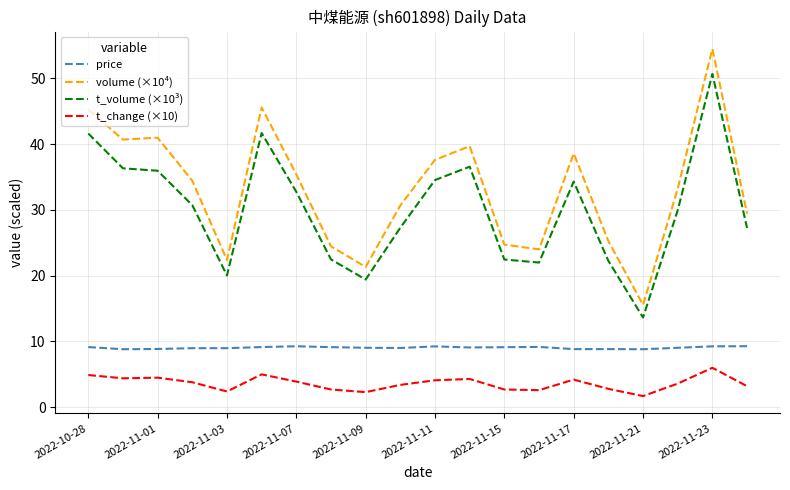

Which series has the widest spread of values?

volume (×10⁴)